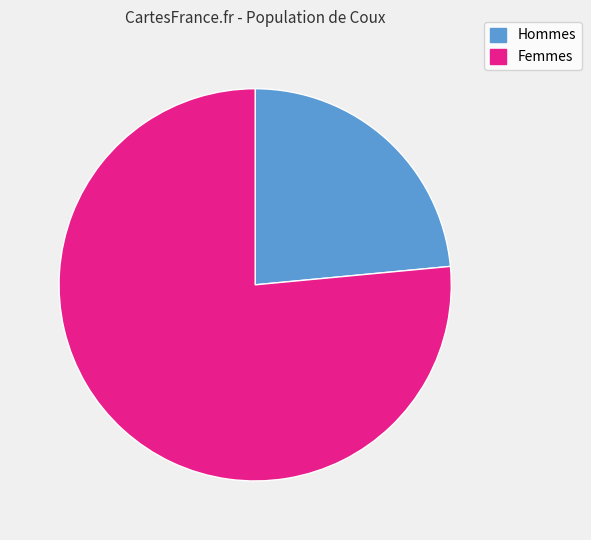

Is there any slice that represents more than half of the pie?

Yes